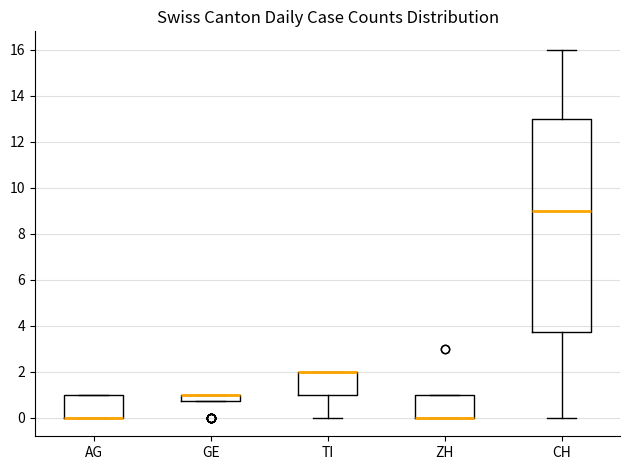

Comparing the boxes themselves (not the whiskers), which one is the tallest?

CH